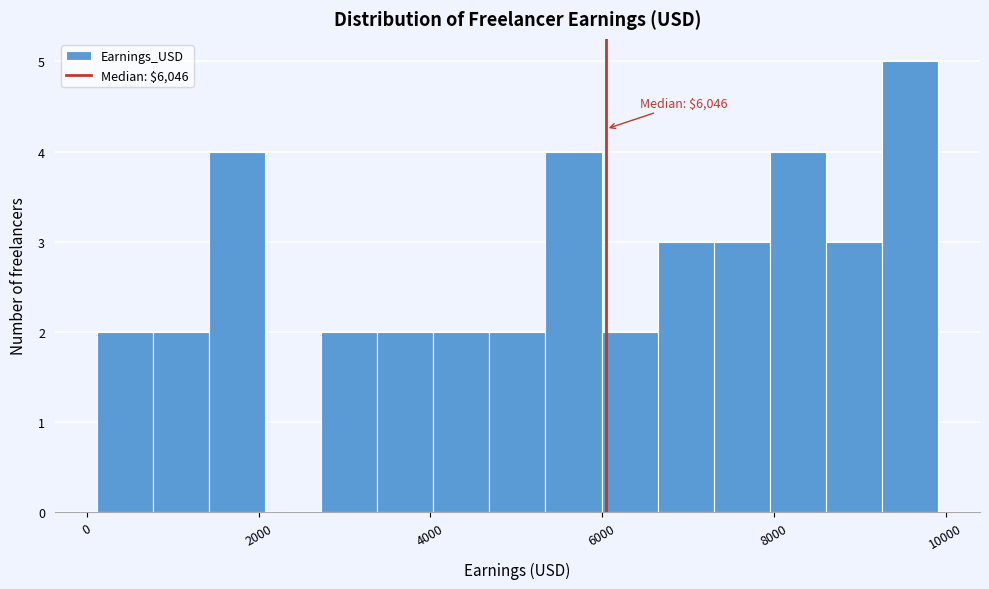

Around what value on the x-axis is the tallest bar? Give the approximate position of its centre, as read against the axis.

9600